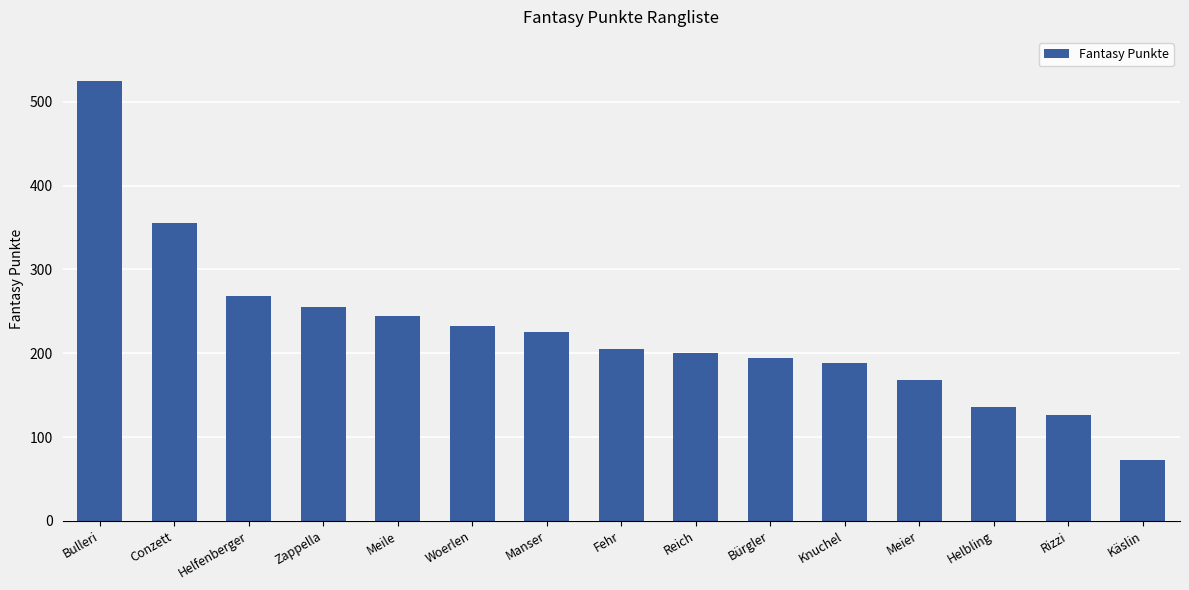

Count the number of categories in the chart.

15